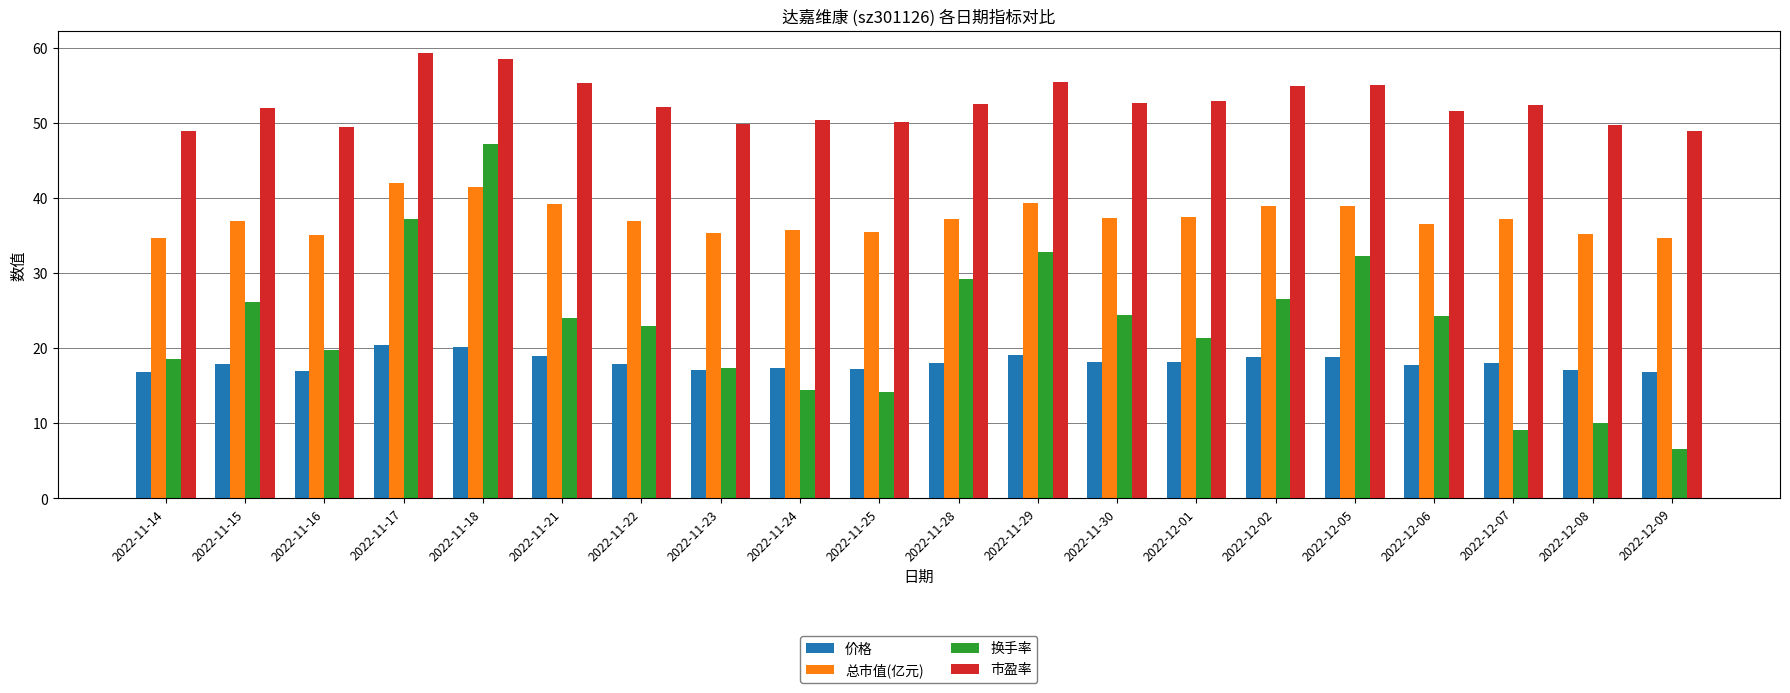

What are all the series names shown in the legend?

价格, 总市值(亿元), 换手率, 市盈率